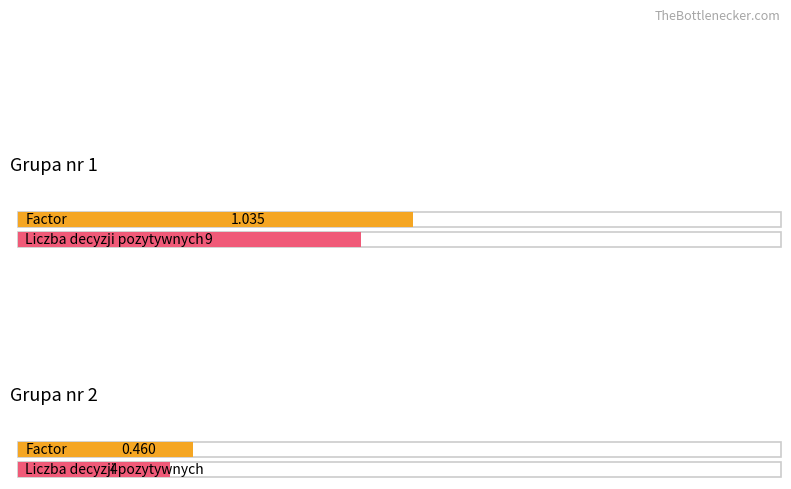

What is the difference between the maximum and minimum values in the Liczba decyzji pozytywnych w grupie series?

5.0